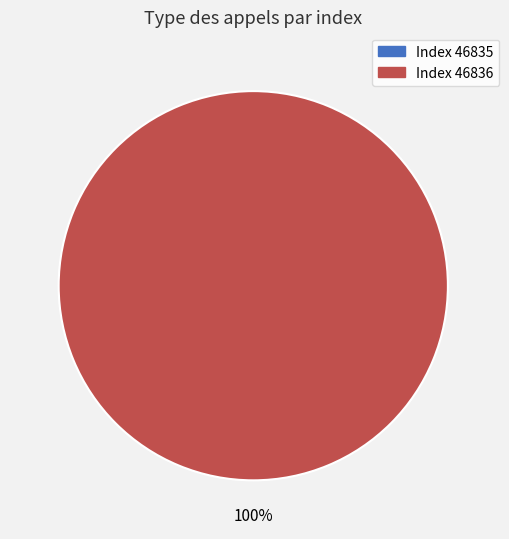

Which category has the biggest portion of the pie?

46836